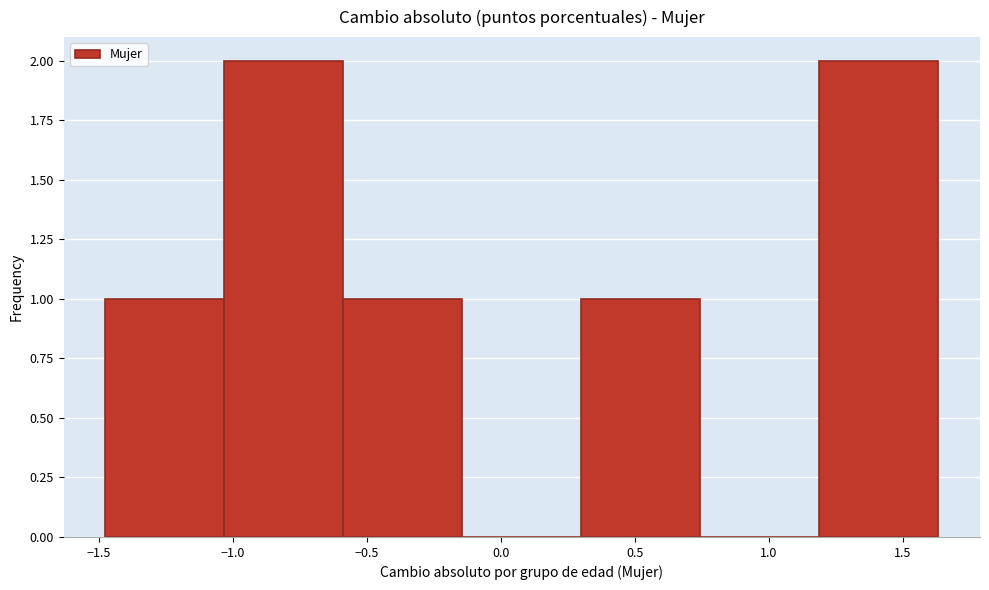

Reading left to right, list every bar in this chart as the range it spans on the x-axis followed by its height. Neither the bar edges nor the heights are printed on the chart, so give them approximately, as read against the axes.

-1.50 to -1.05: 1
-1.05 to -0.60: 2
-0.60 to -0.15: 1
-0.15 to 0.30: 0
0.30 to 0.75: 1
0.75 to 1.20: 0
1.20 to 1.65: 2